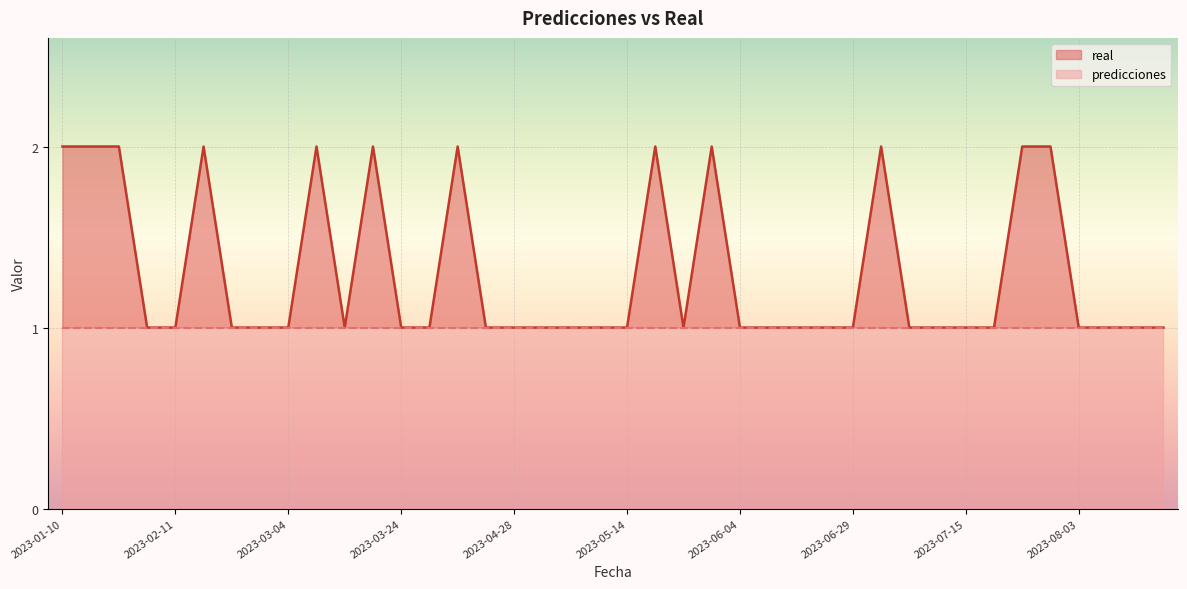

The chart shows a value of 0 at 2023-06-04. True or false?

False